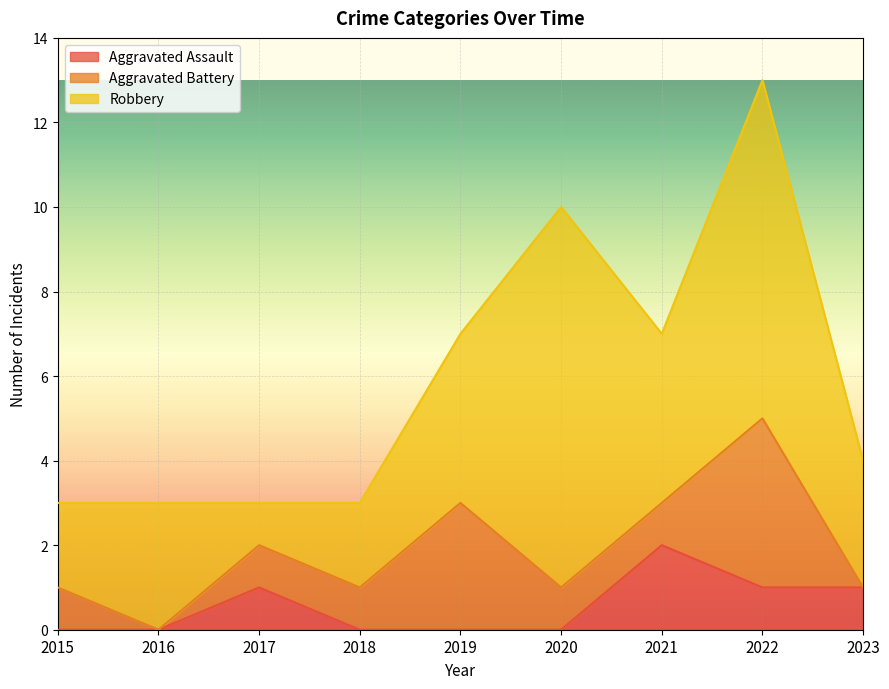

What is the difference between the Robbery values at 2022 and 2016?

5